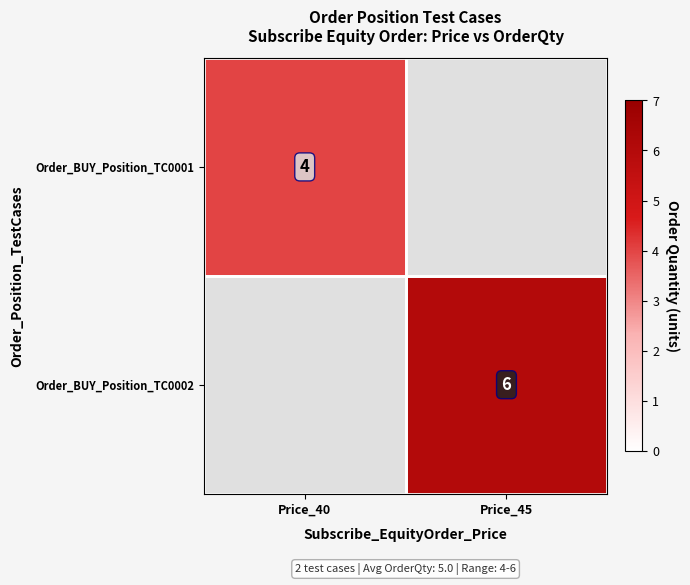

The value of Order_BUY_Position_TC0001 at Price_40 is 5. True or false?

False